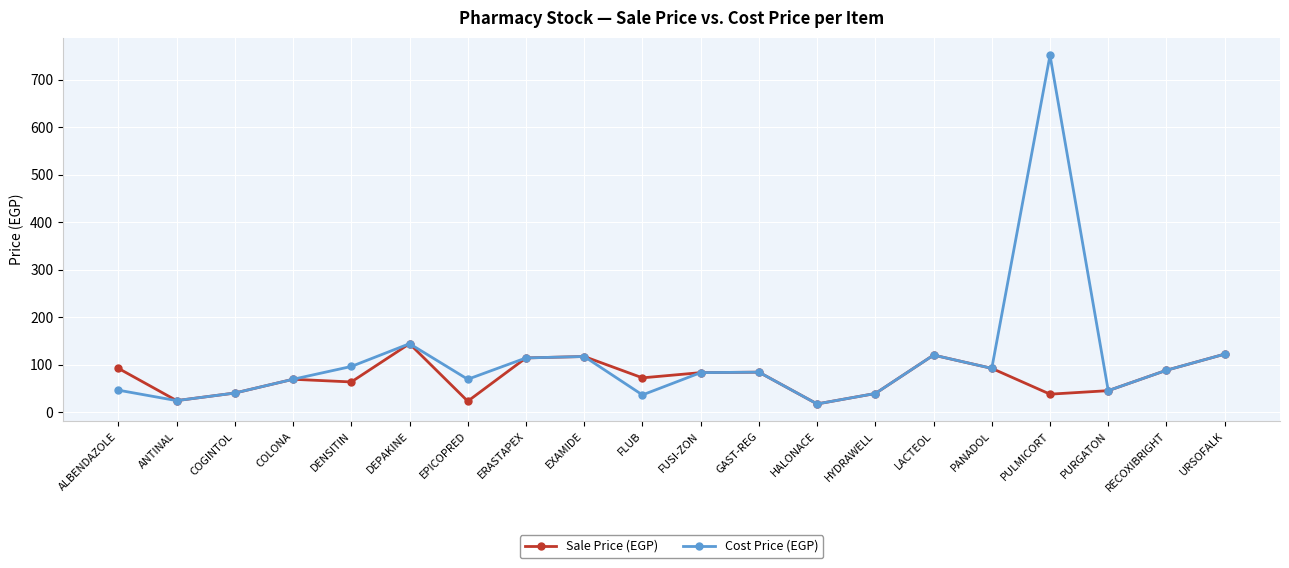

Rank the series by their maximum value, from lowest to highest.

Sale Price (EGP), Cost Price (EGP)